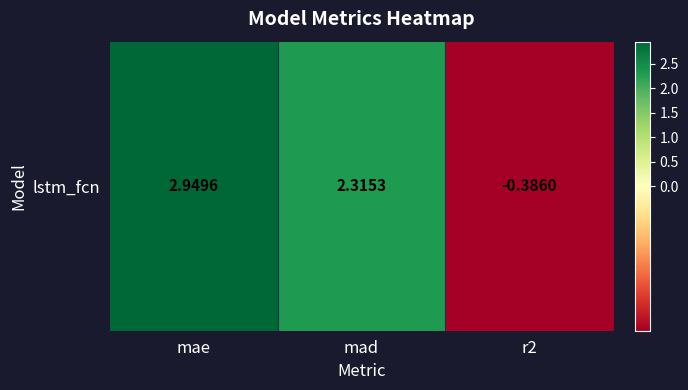

True or false: the data shows -0.4 at r2.

True